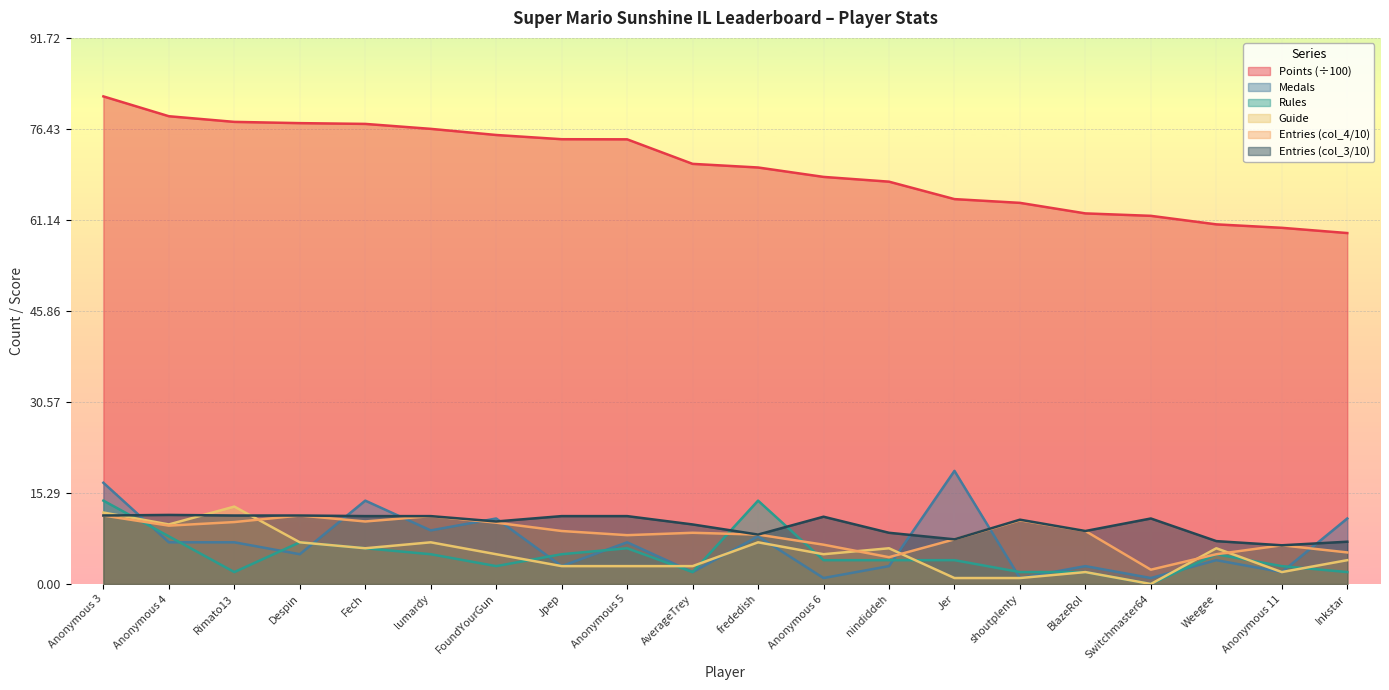

At how many categories does at least one series exceed 75?

7